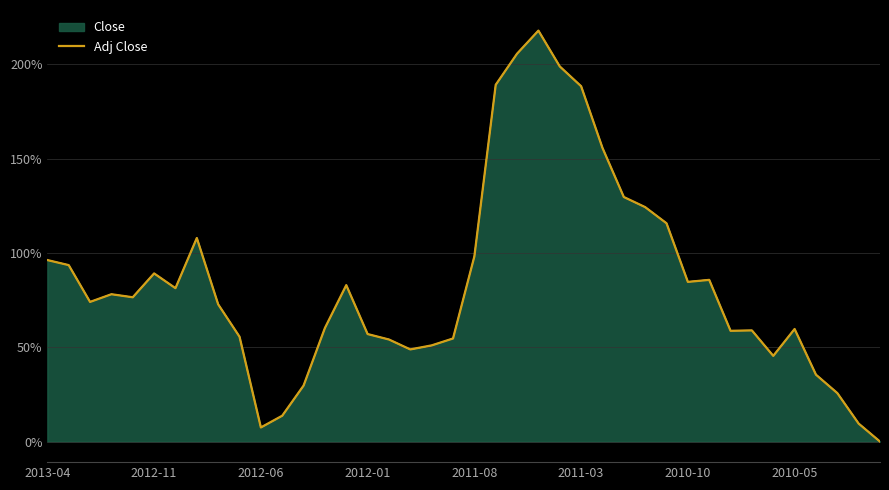

How many categories are shown in the chart?

40